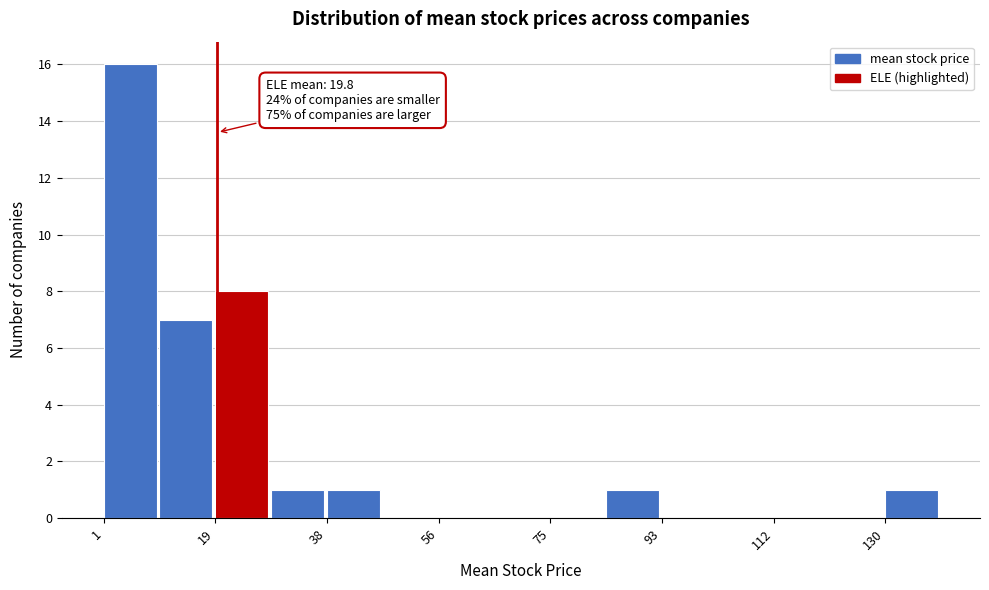

Which range on the x-axis has the tallest bar?

0 to 10